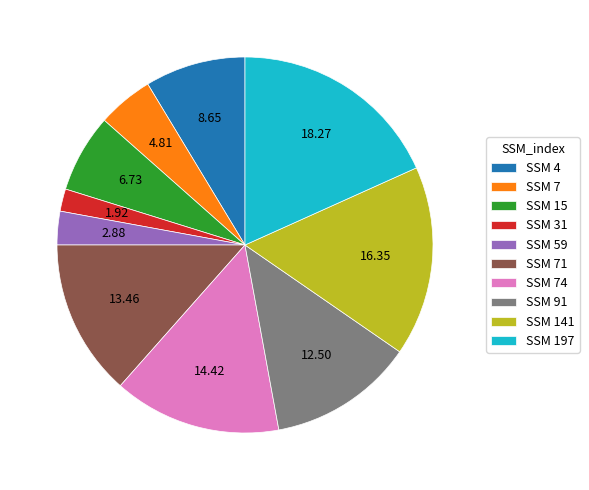

Which has a higher value, SSM 197 or SSM 91?

SSM 197